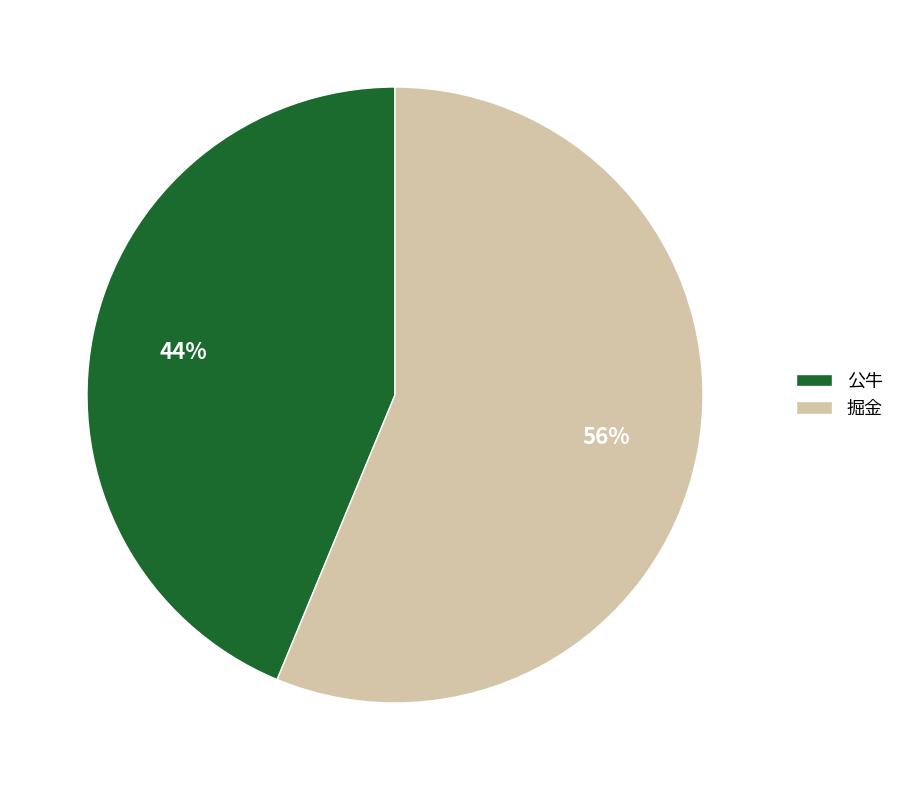

Is 公牛 the majority of the pie?

No